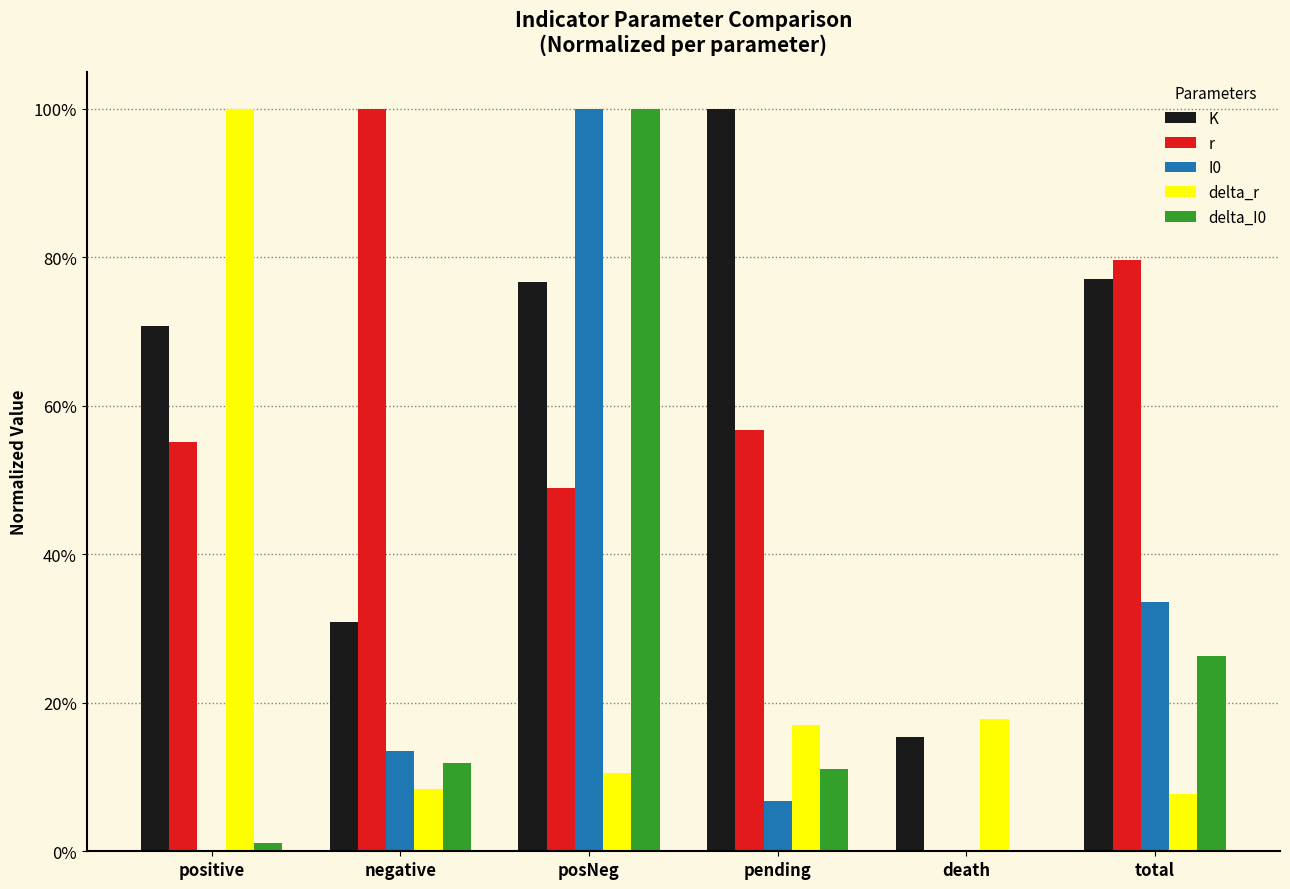

Rank the series at death from lowest to highest value.

r, I0, delta_I0, K, delta_r